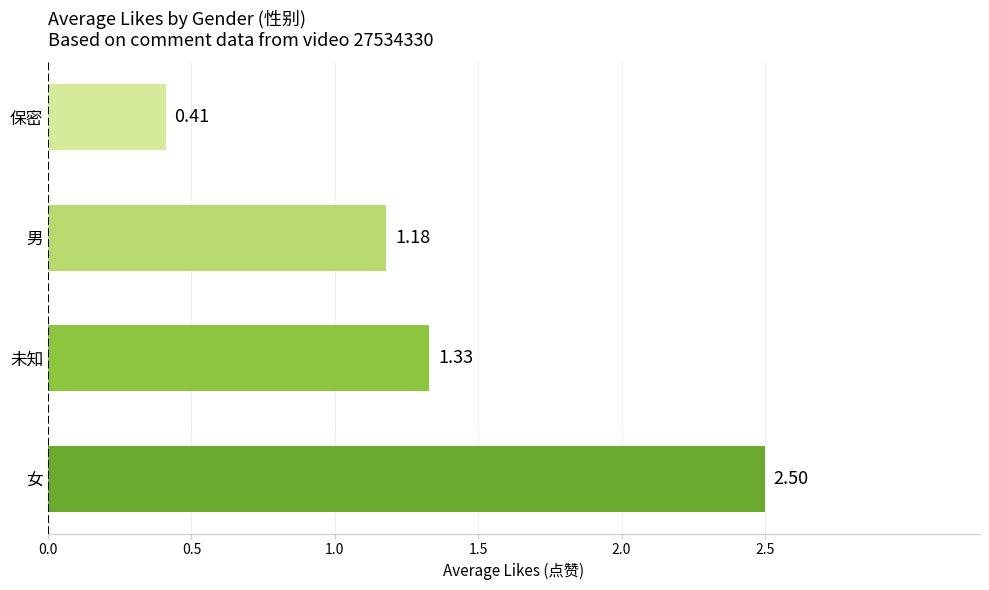

Rank the categories by value from lowest to highest.

保密, 男, 未知, 女